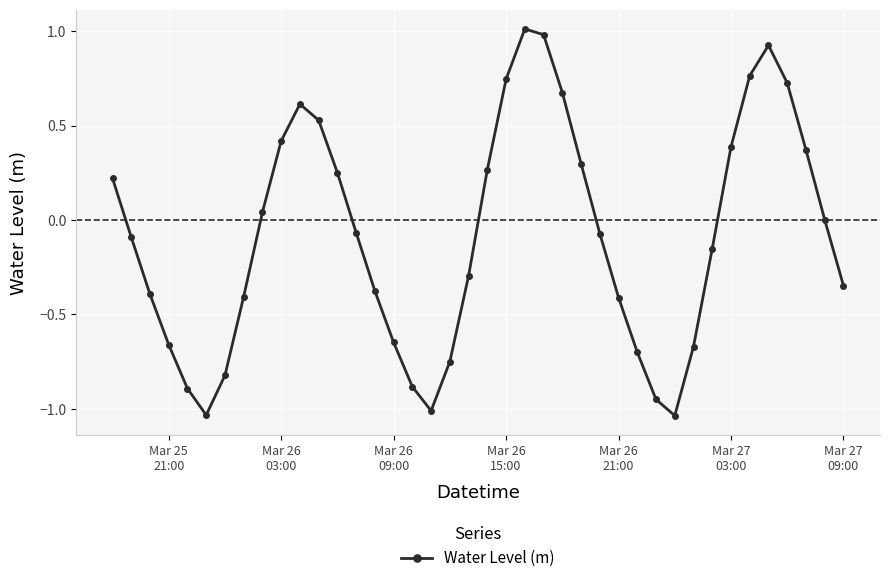

How many points are lower than both their immediate neighbors (excluding endpoints)?

3